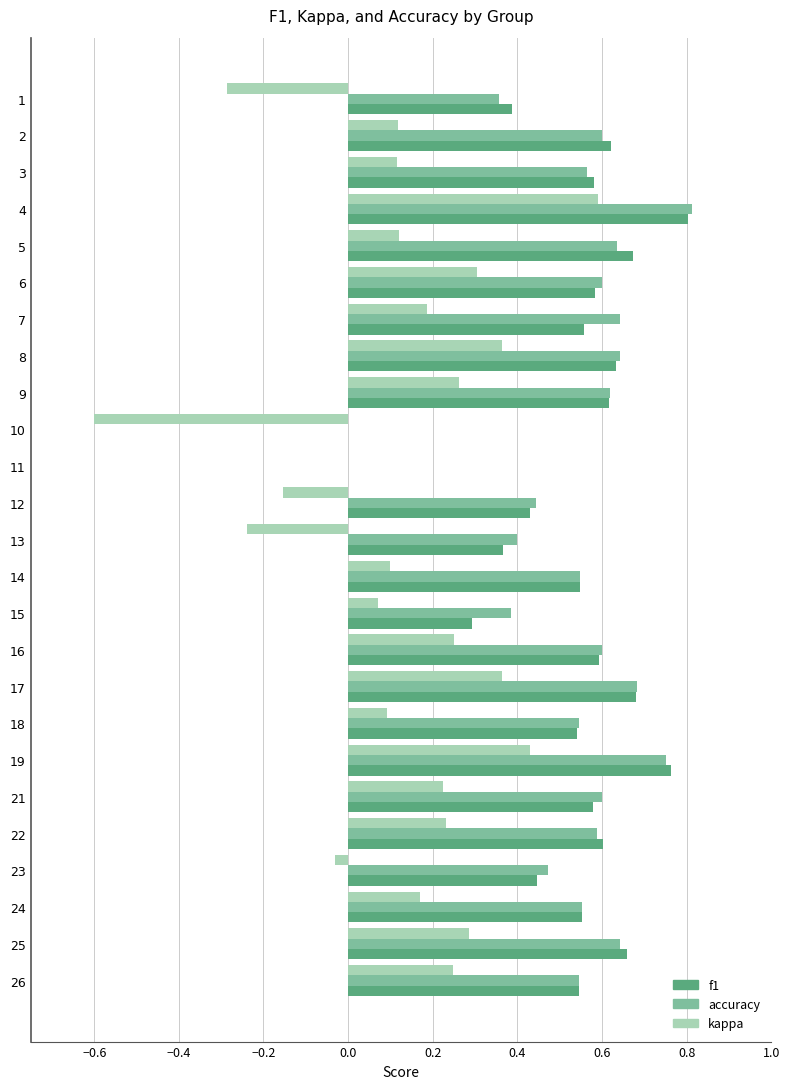

Which series changed the most between 10 and 16?

kappa